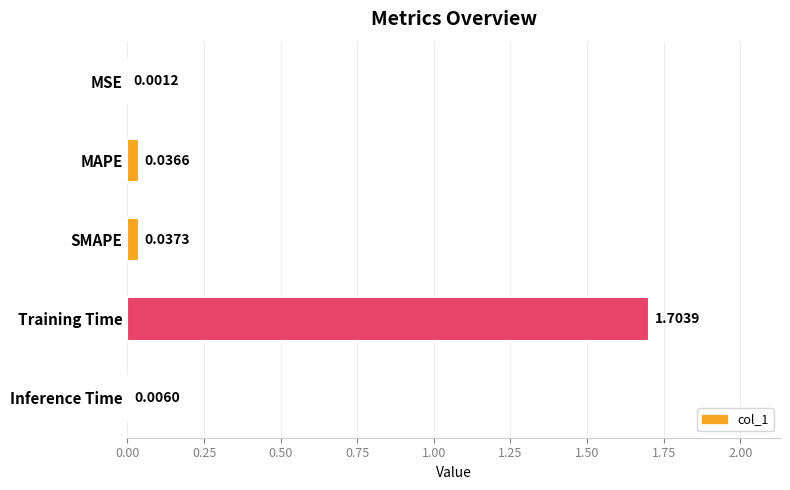

Which label corresponds to the largest value in the chart?

Training Time